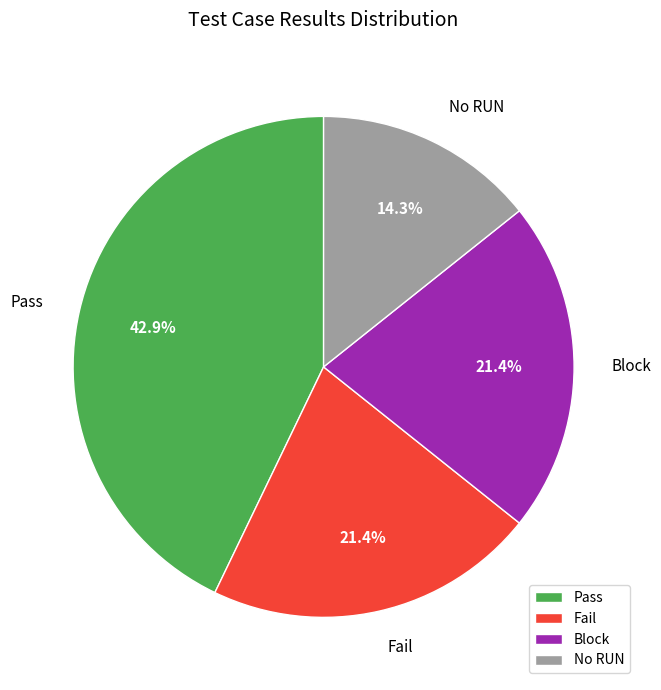

What is the ratio of the value at Pass to the value at No RUN?

3.0